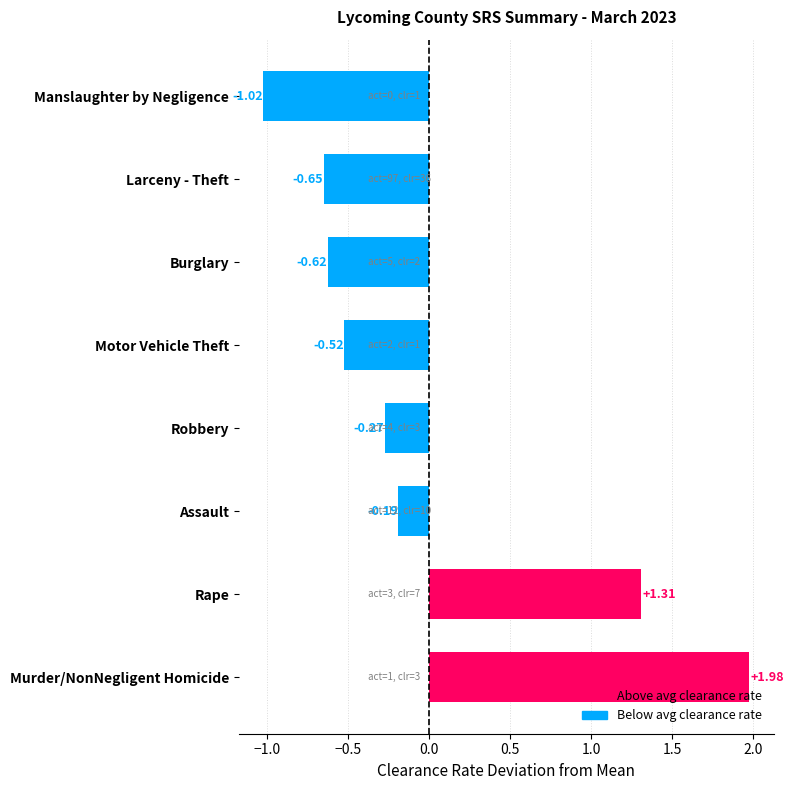

How many negative values are there?

6